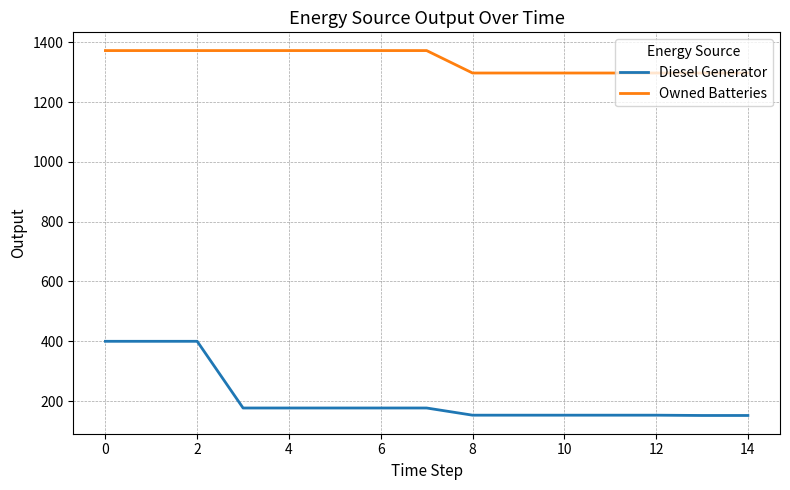

Count the number of categories in the chart.

15